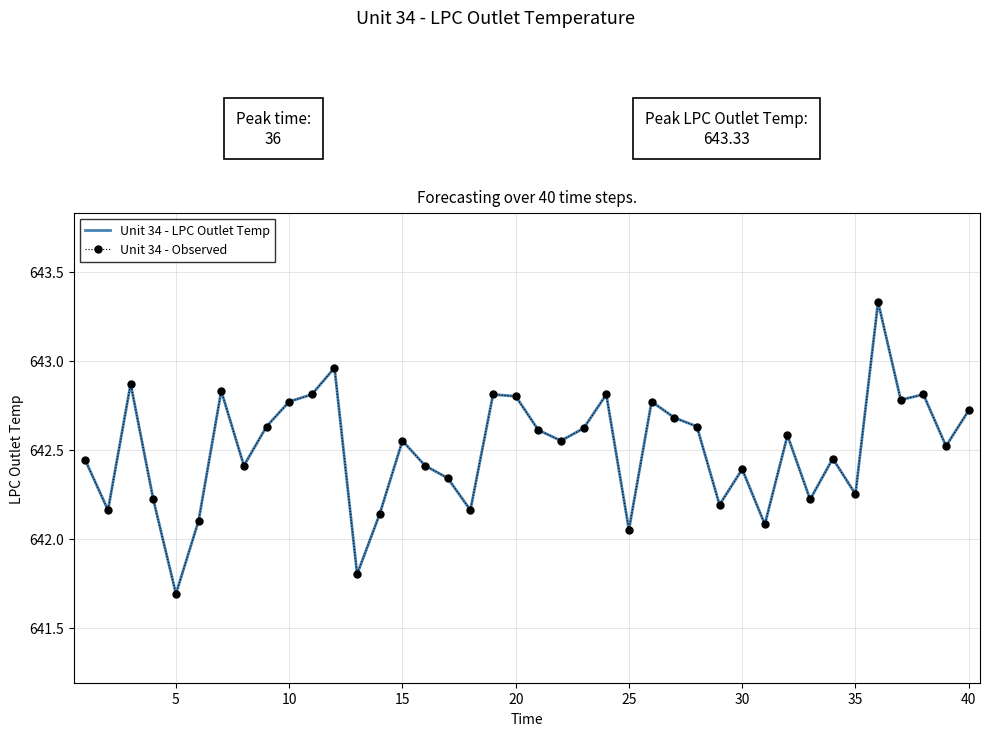

Is this an area chart (filled region under the line)?

No